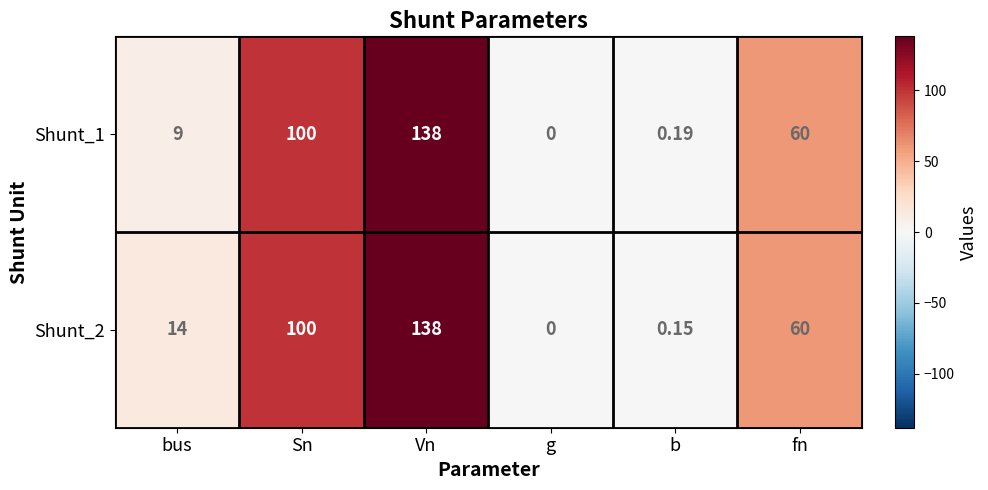

Which series has the largest total across all categories?

Shunt_2